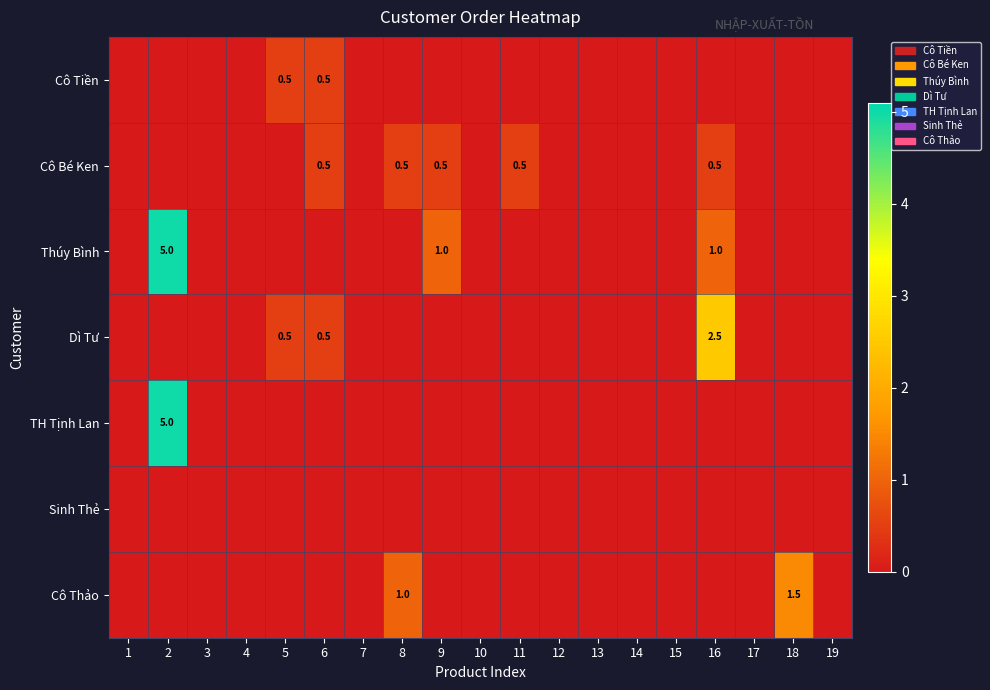

Which series has the widest spread of values?

Thúy Bình